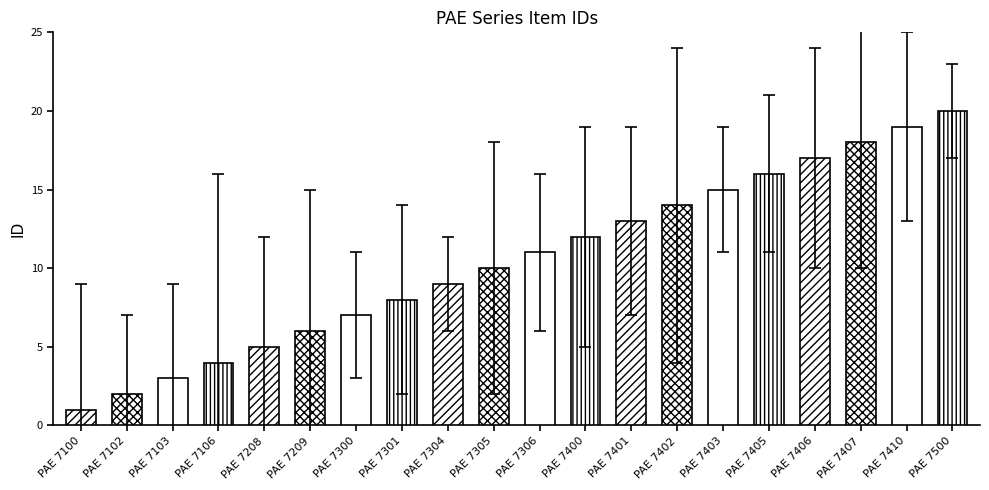

Reading right to left, list all the values displayed in this chart.

PAE 7500=20	PAE 7410=19	PAE 7407=18	PAE 7406=17	PAE 7405=16	PAE 7403=15	PAE 7402=14	PAE 7401=13	PAE 7400=12	PAE 7306=11	PAE 7305=10	PAE 7304=9	PAE 7301=8	PAE 7300=7	PAE 7209=6	PAE 7208=5	PAE 7106=4	PAE 7103=3	PAE 7102=2	PAE 7100=1